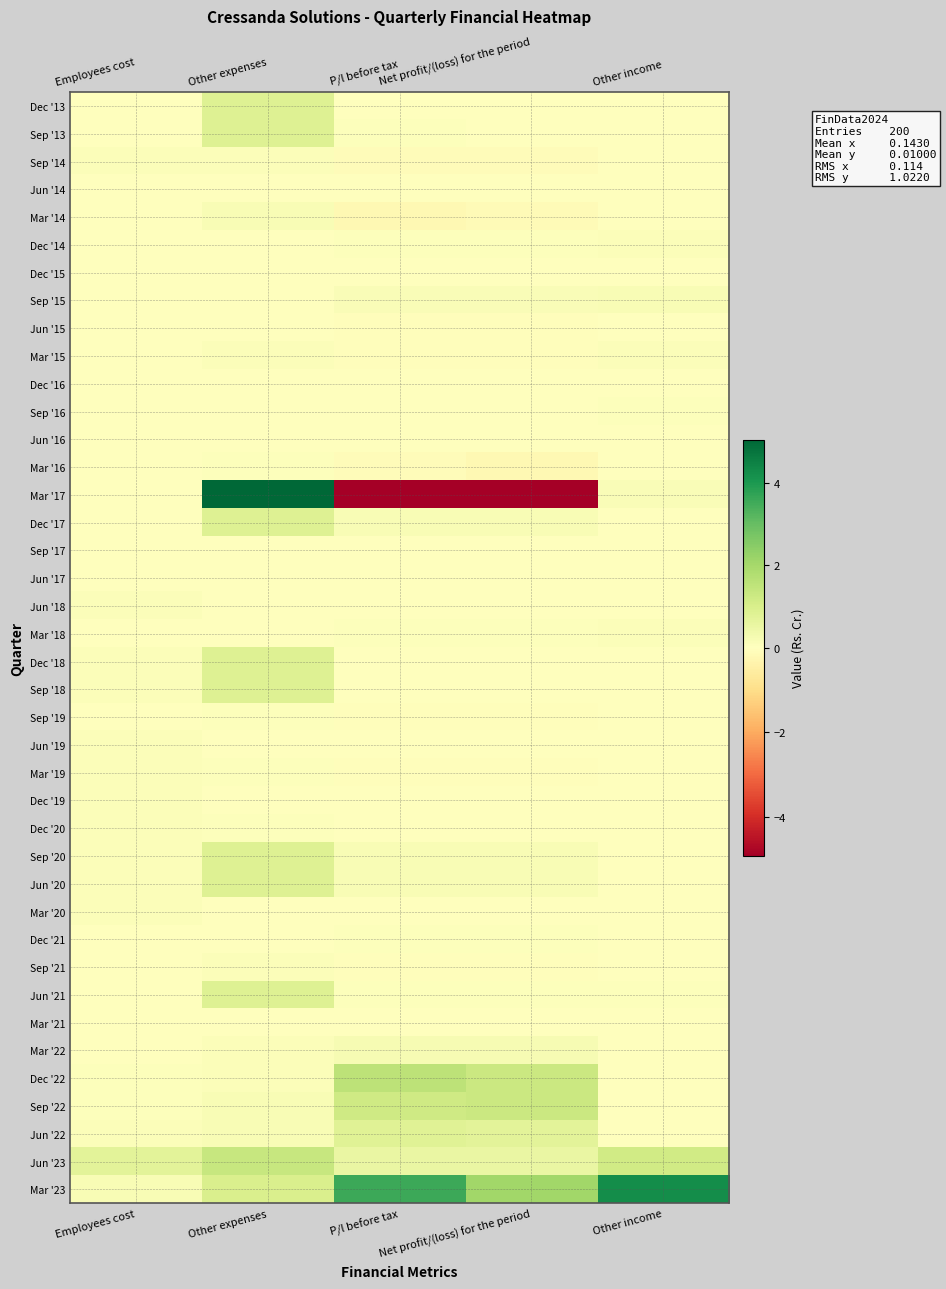

Which label corresponds to the largest value in the chart?

Other expenses